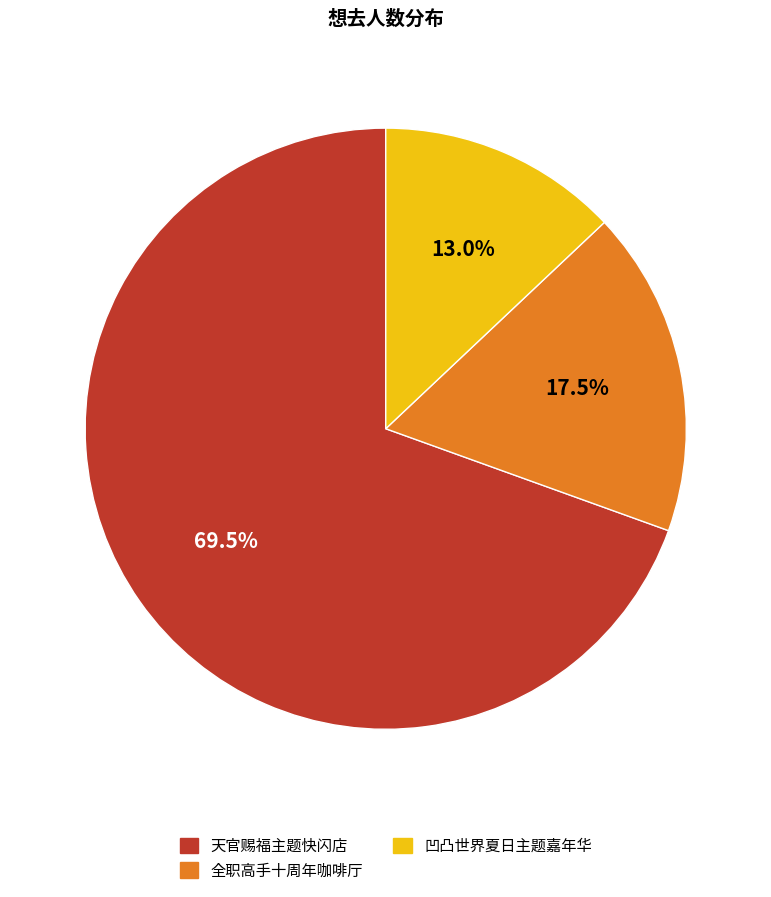

Rank the categories by value from highest to lowest.

天官赐福主题快闪店, 全职高手十周年咖啡厅, 凹凸世界夏日主题嘉年华